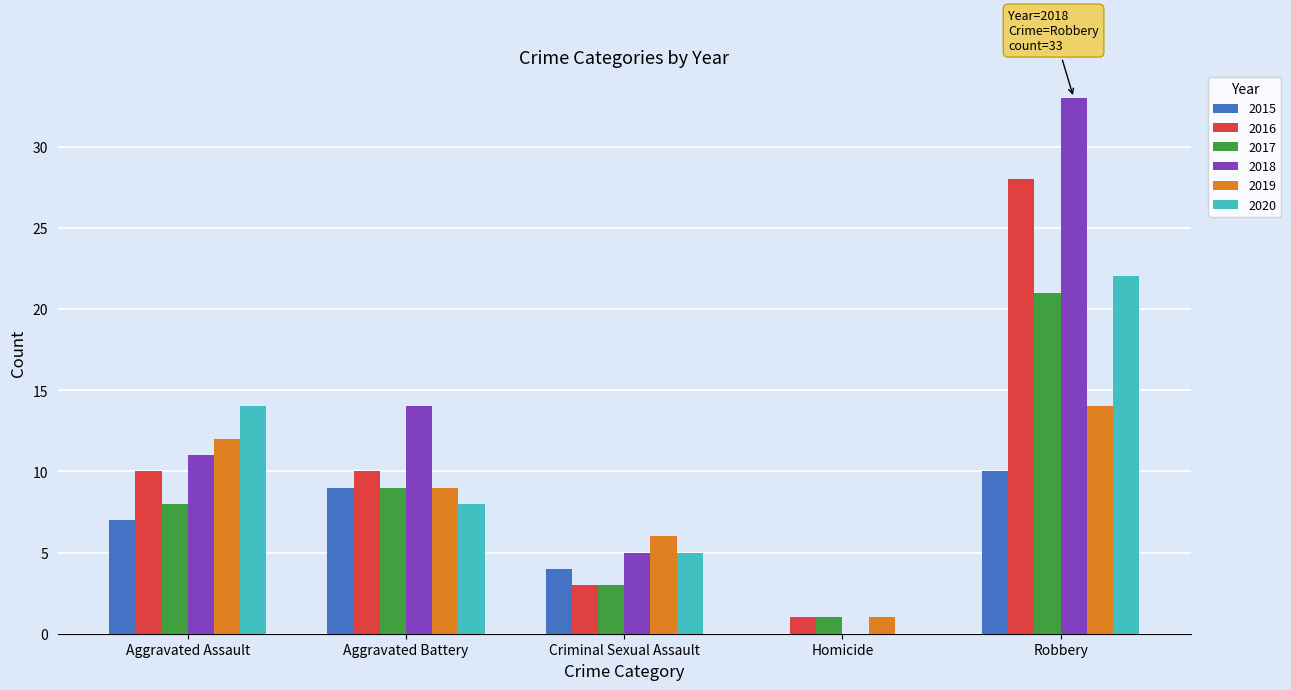

What is the sum of all 2015 values?

30